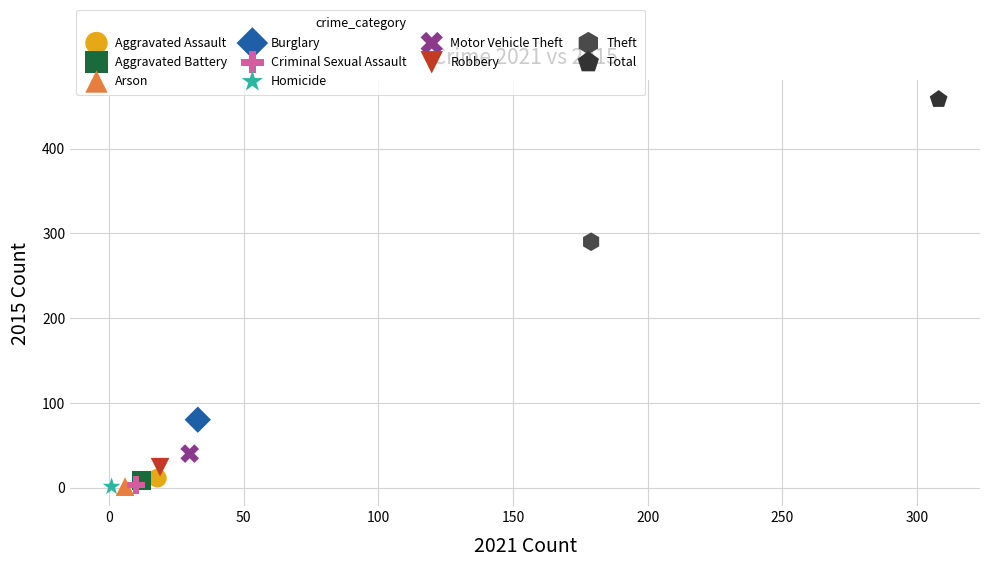

What are all the series names shown in the legend?

Aggravated Assault, Aggravated Battery, Arson, Burglary, Criminal Sexual Assault, Homicide, Motor Vehicle Theft, Robbery, Theft, Total